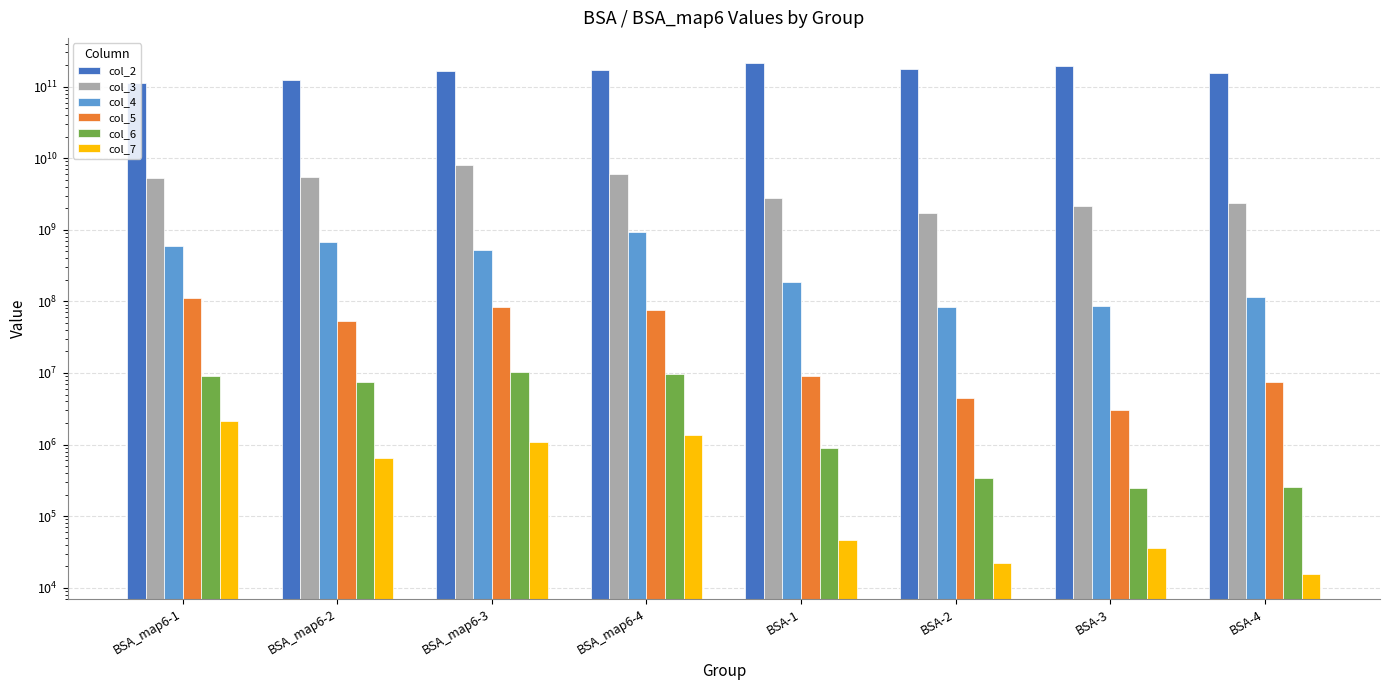

Is the value of col_4 at BSA-3 greater than the value of col_3 at BSA_map6-1?

No